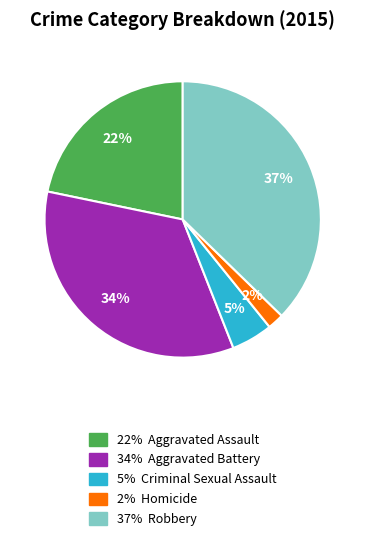

How many segments does this pie chart have?

5